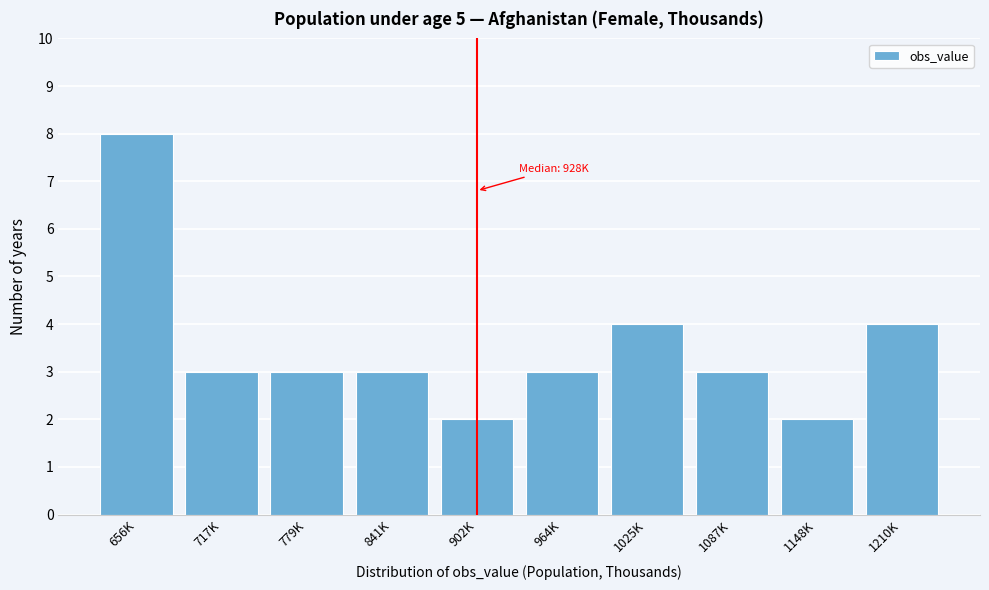

Reading left to right, extract all data points from this chart.

656K=8	717K=3	779K=3	841K=3	902K=2	964K=3	1025K=4	1087K=3	1148K=2	1210K=4